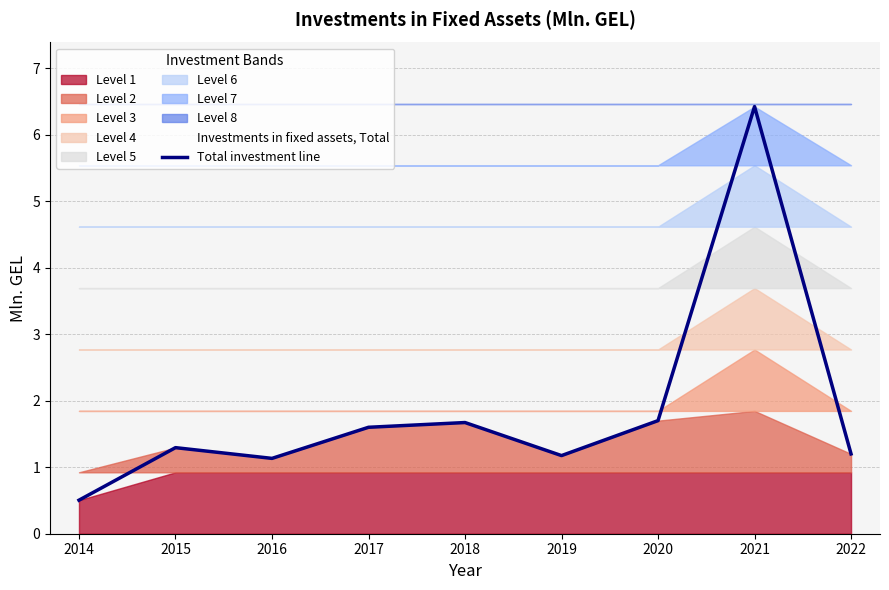

List the labels in order of value, largest first.

2021, 2020, 2018, 2017, 2015, 2022, 2019, 2016, 2014